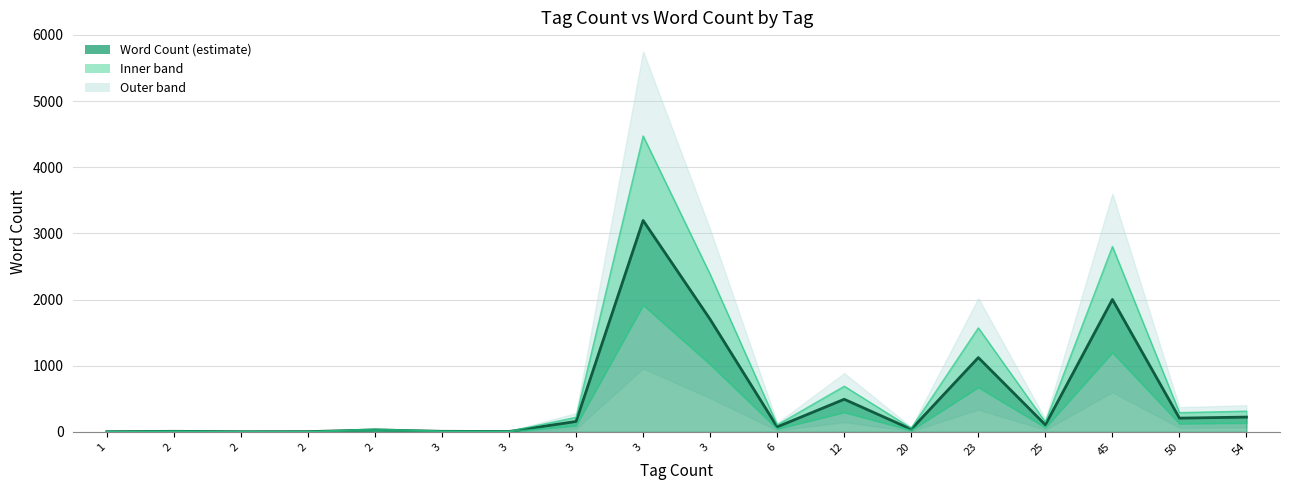

How many values in the word_count series exceed 107?

8